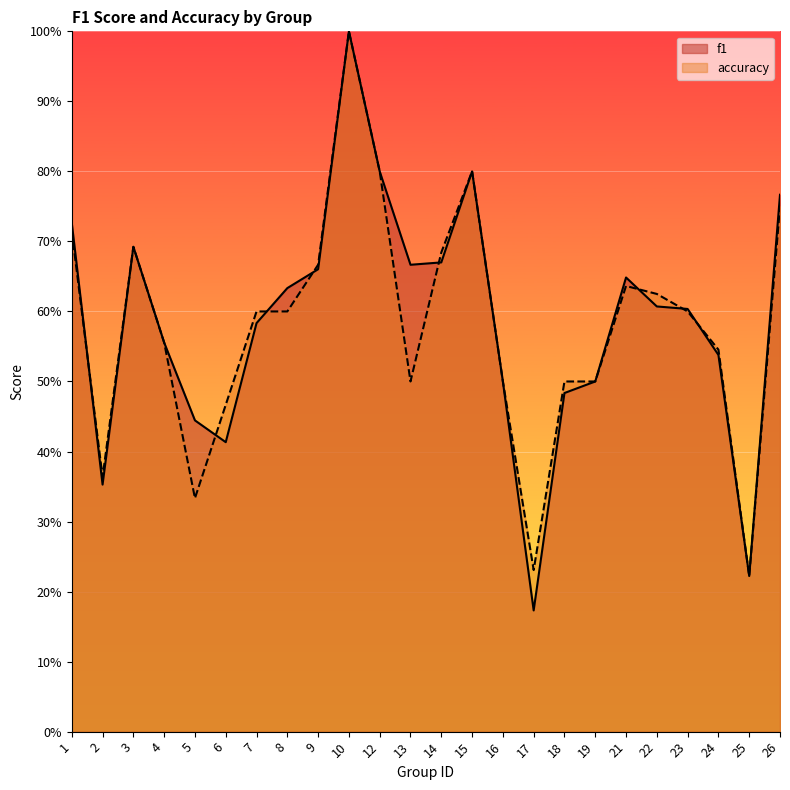

Which series has the largest range (max minus min)?

f1